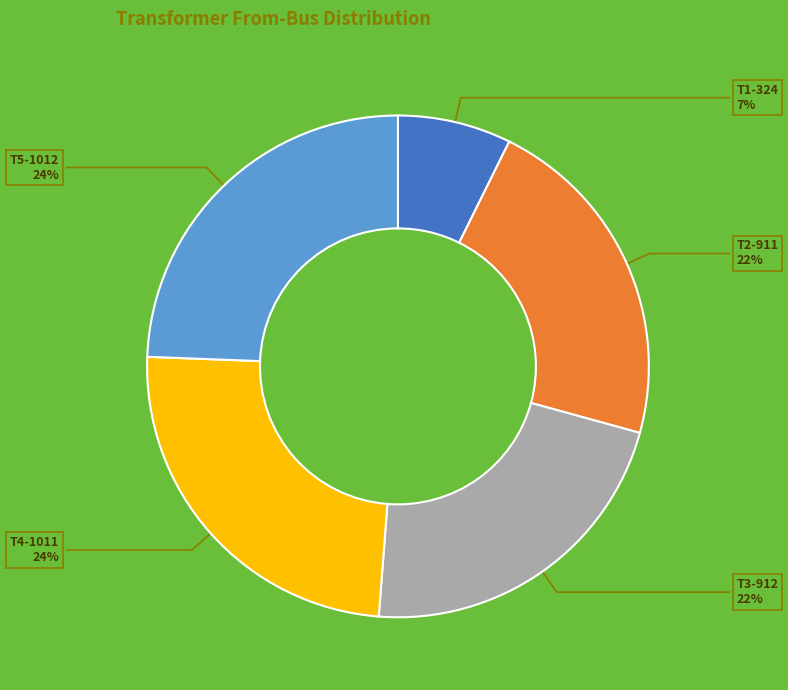

Combined, do T1-324 and T5-1012 account for over 50%?

No